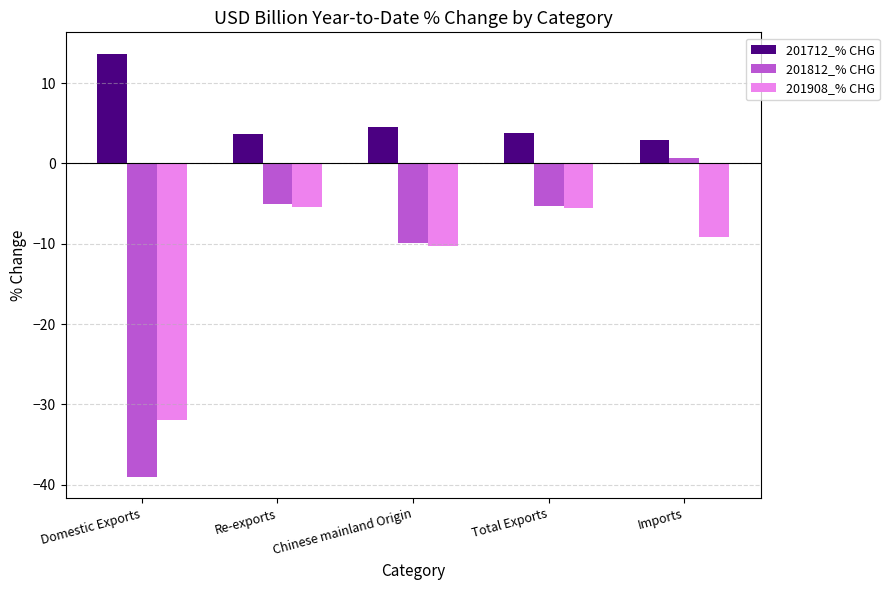

What is the sum of all 201712_% CHG values?

28.7